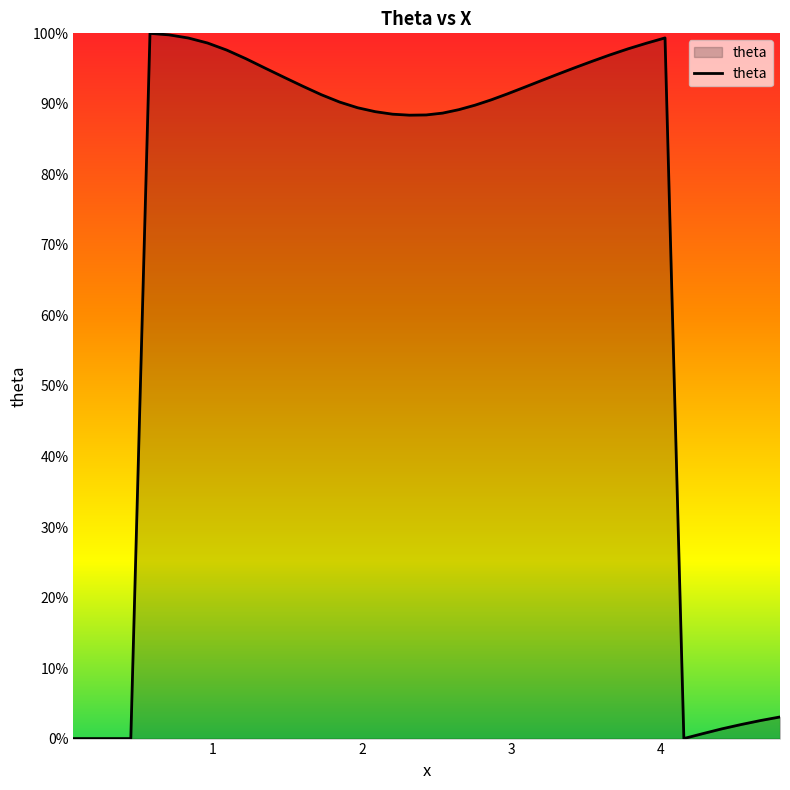

What is the value of the 30th point from the left?

6.0